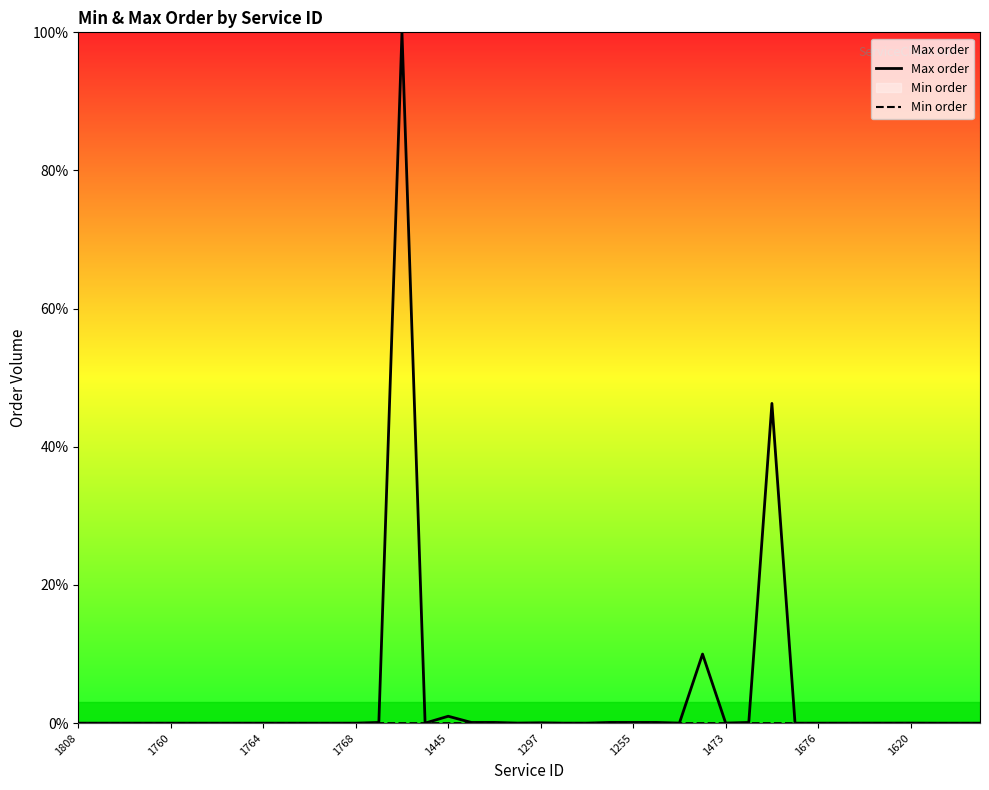

In Max order, how many points are lower than both neighbors (excluding endpoints)?

5